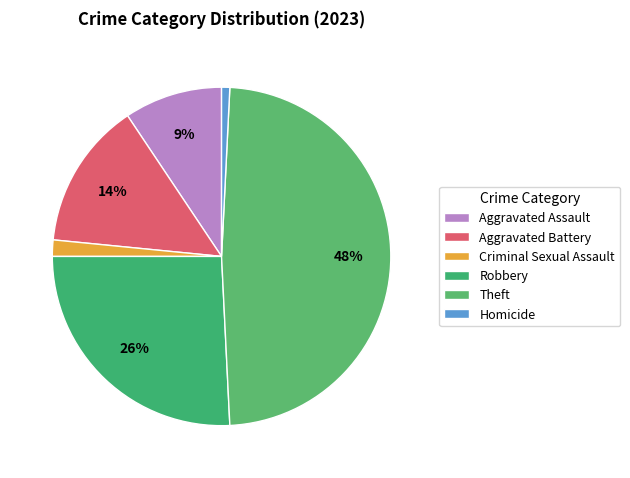

How many segments does this pie chart have?

6